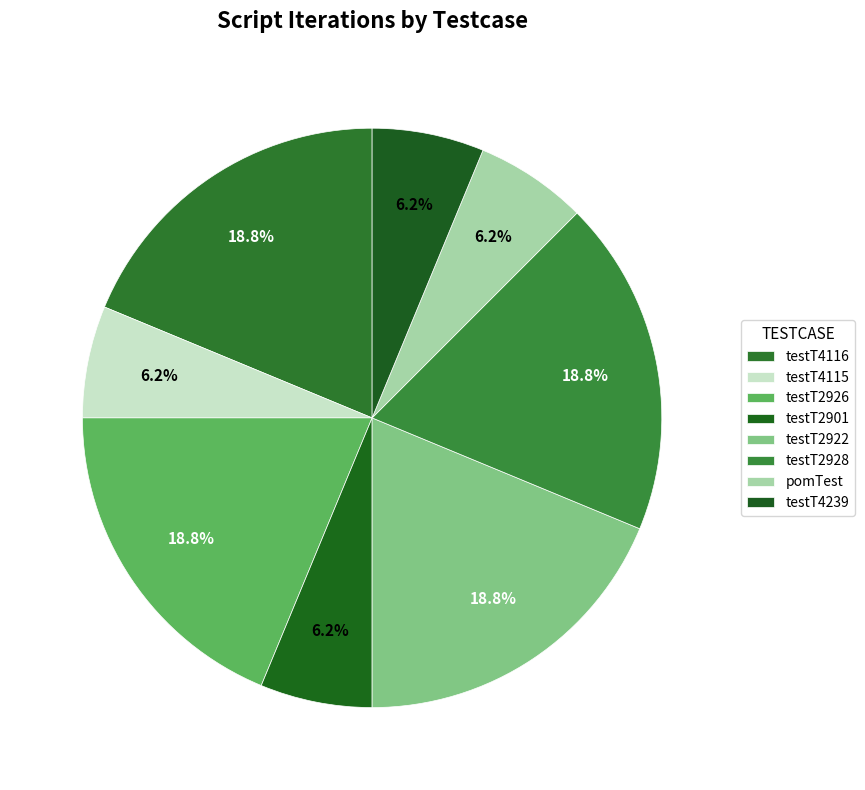

Count the number of slices in the pie.

8